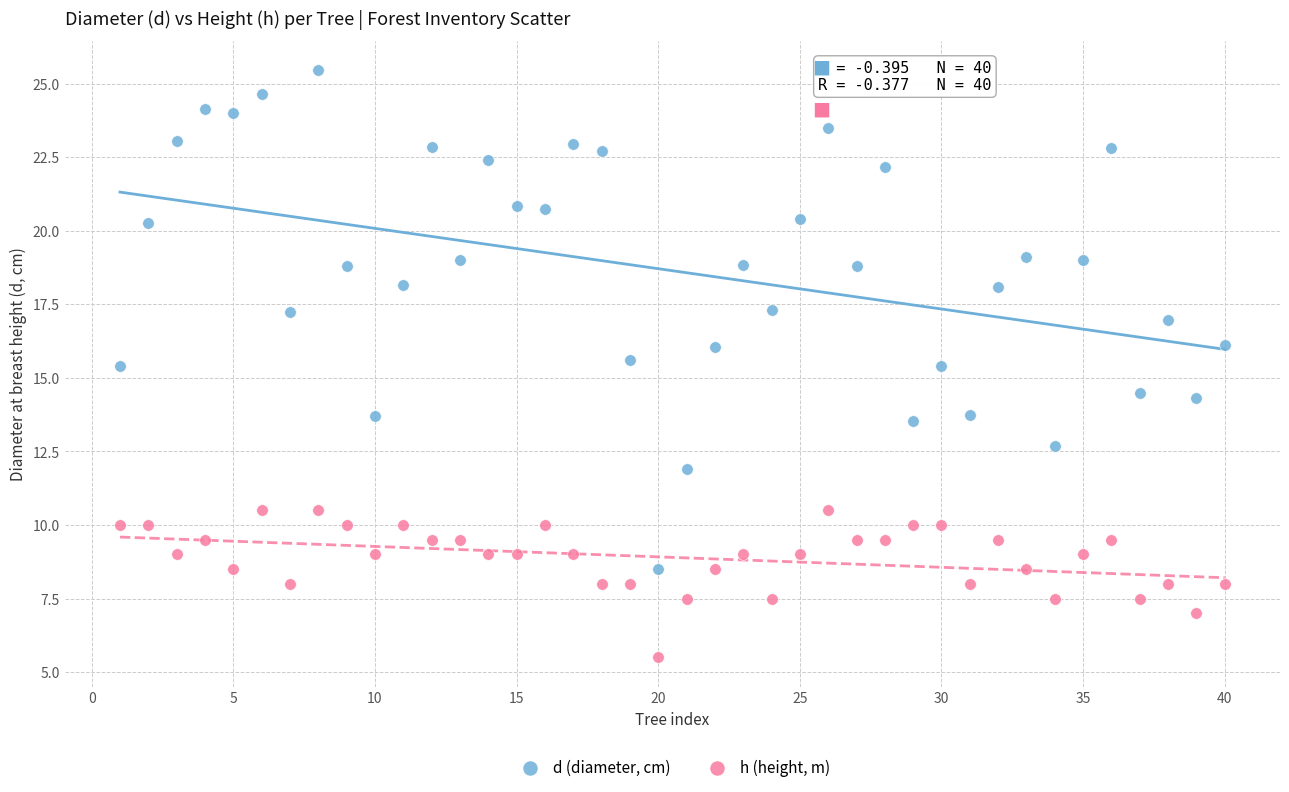

Which series contains the lowest Y value?

h (height, m)